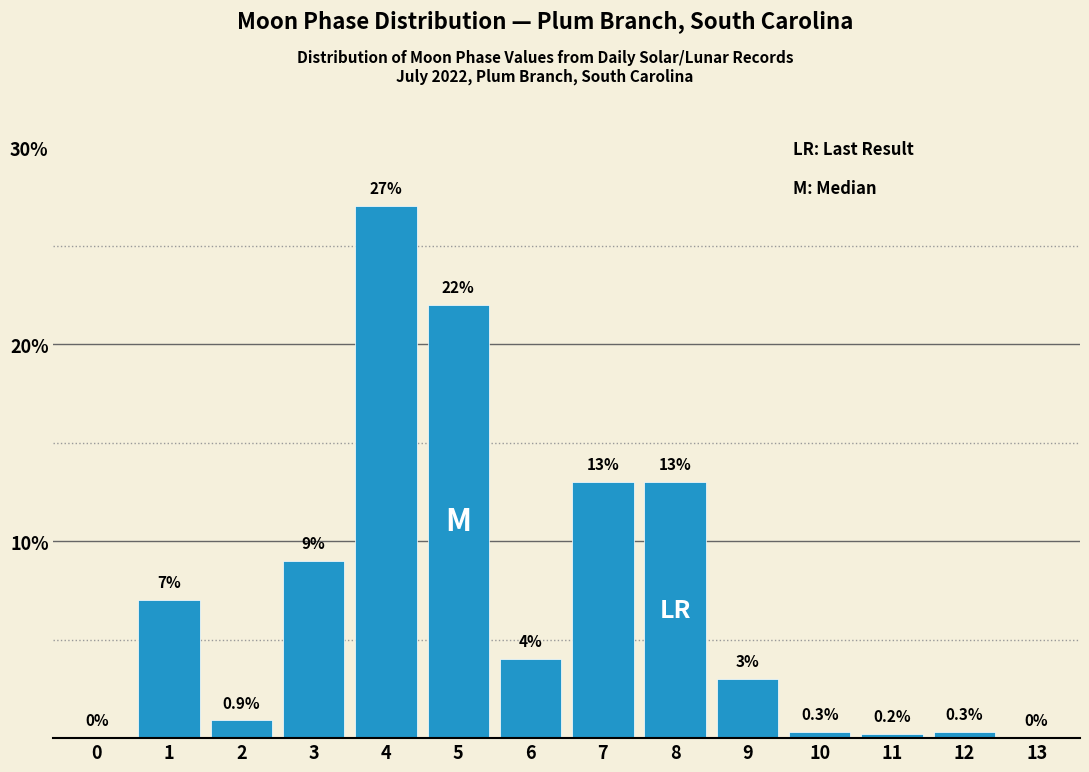

Reading left to right, what are all the values shown in this chart?

0=0.0	1=7.0	2=0.9	3=9.0	4=27.0	5=22.0	6=4.0	7=13.0	8=13.0	9=3.0	10=0.3	11=0.2	12=0.3	13=0.0